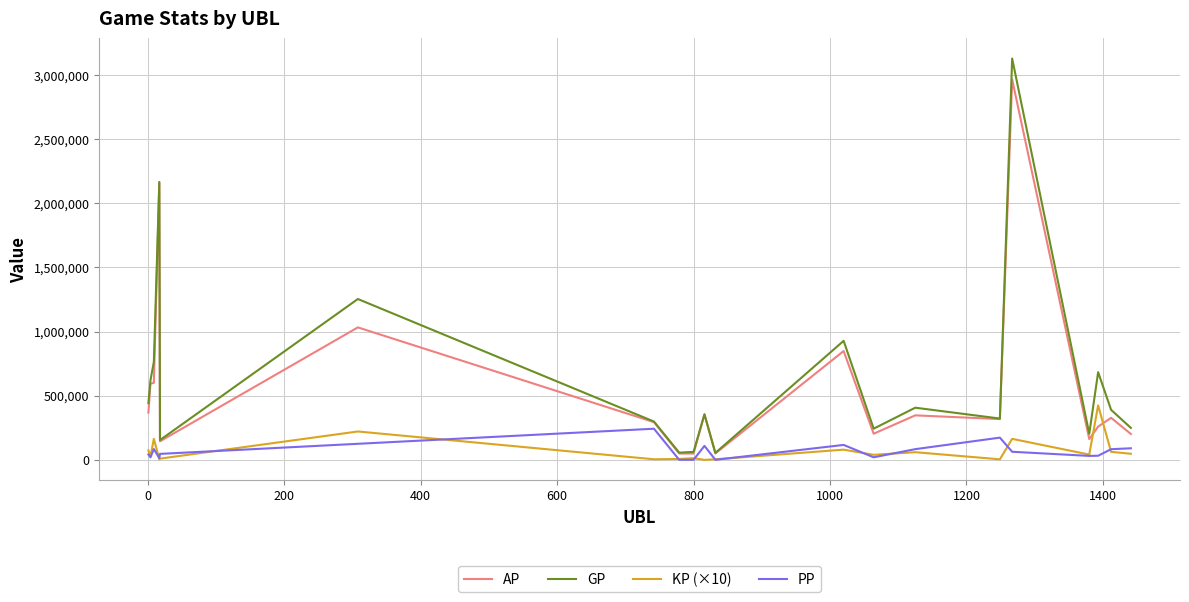

Which series has the largest range (max minus min)?

GP